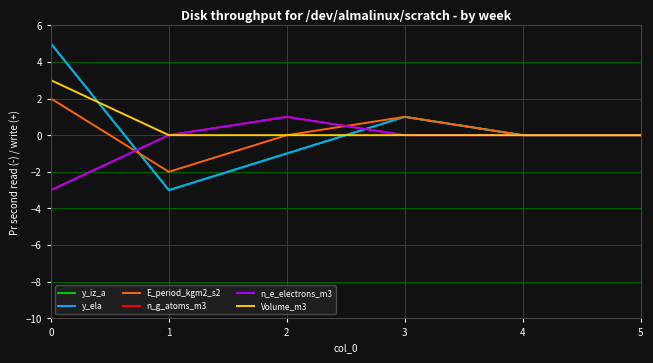

What is the sum of all Volume_m3 values?

3